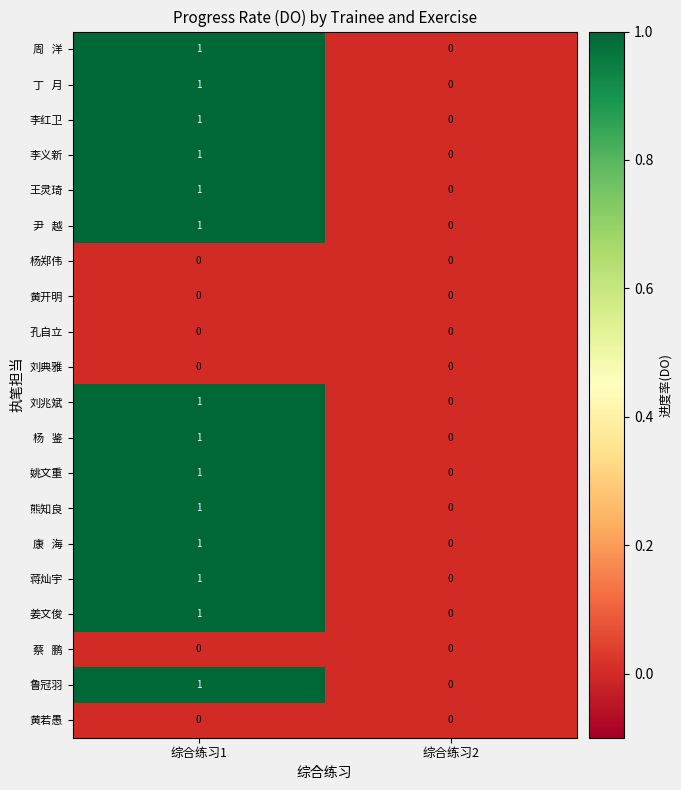

At which label does 蒋灿宇 reach its minimum?

综合练习2